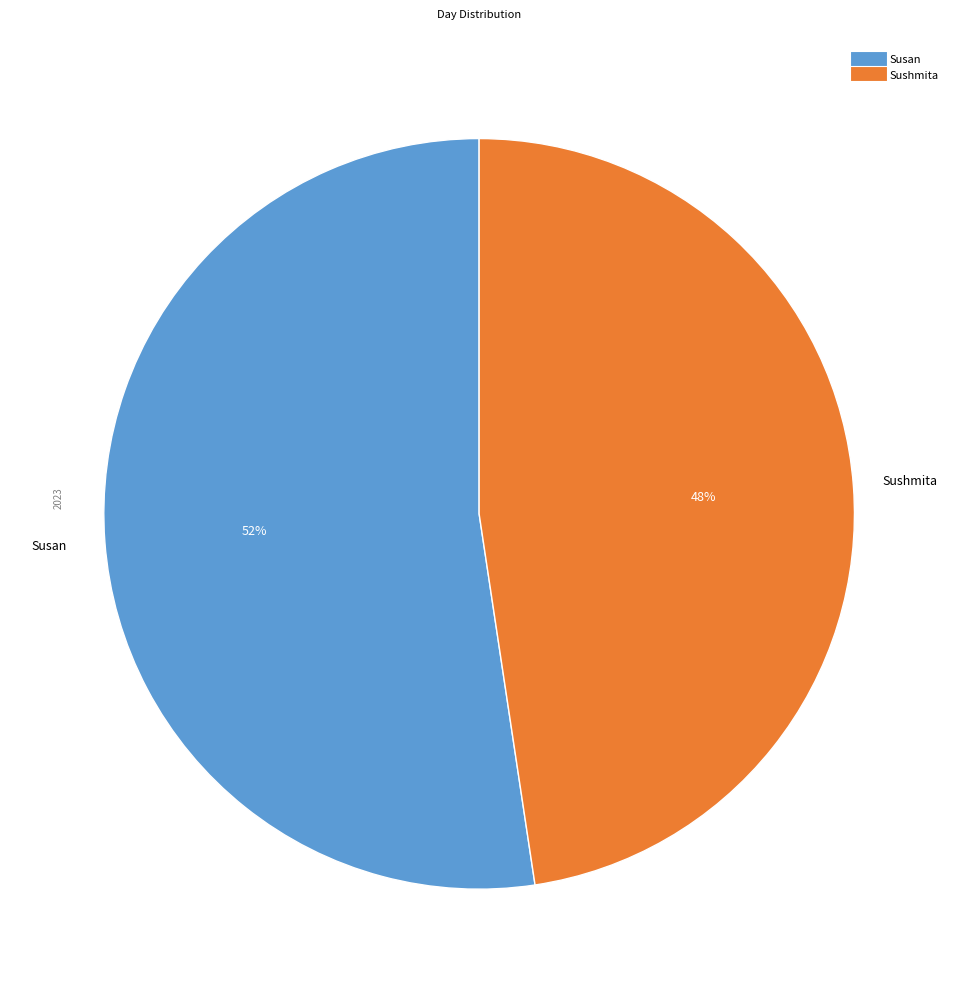

What is the ratio of the value at Sushmita to the value at Susan?

0.9